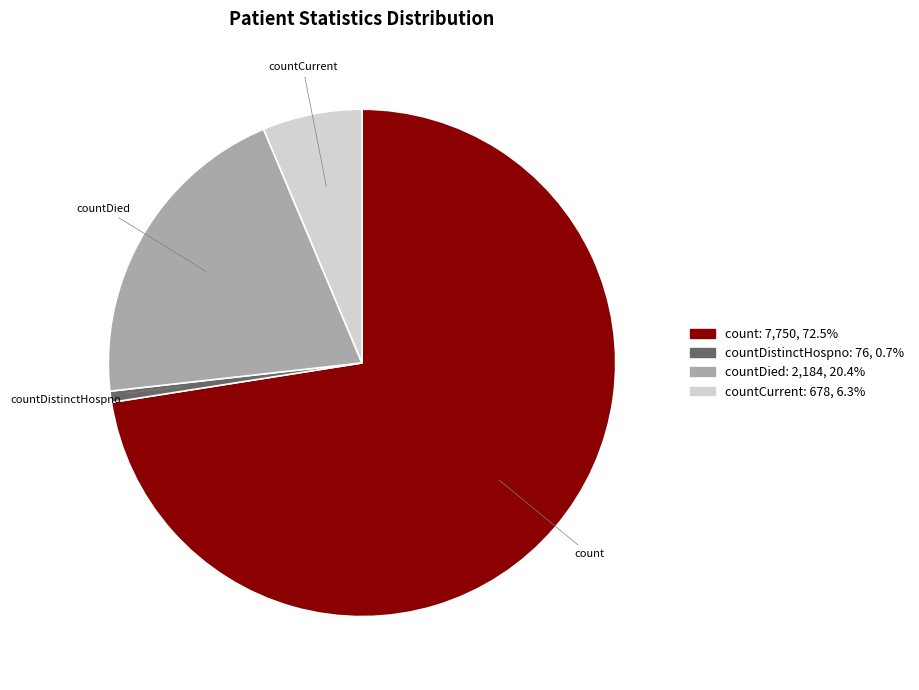

Is there a majority slice in this chart?

Yes